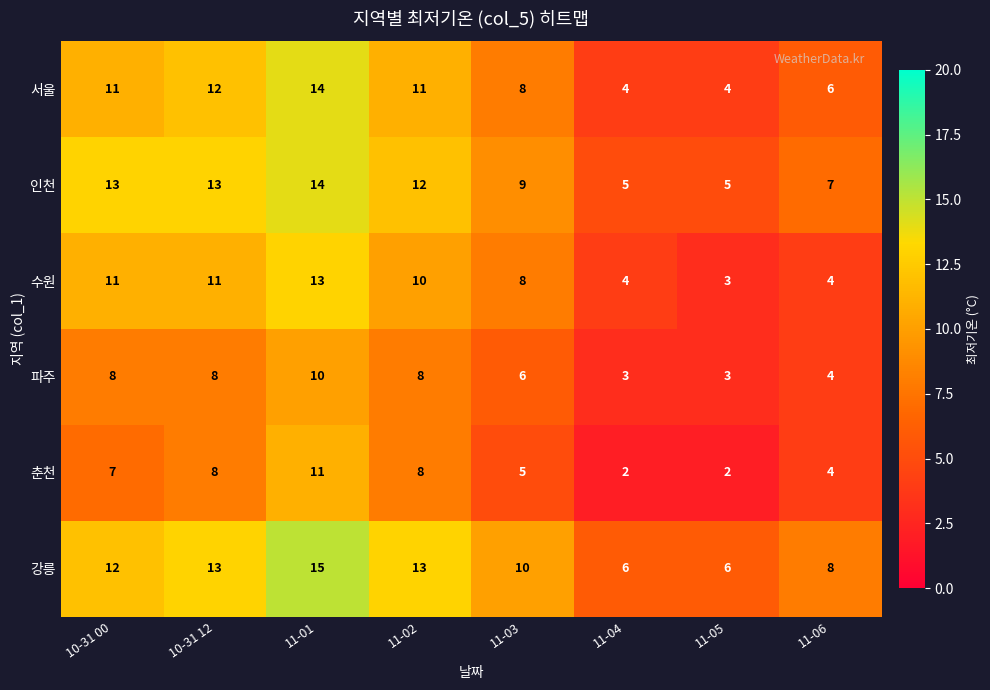

What is the approximate value of 수원 at 10-31 00, to the nearest 5?

10